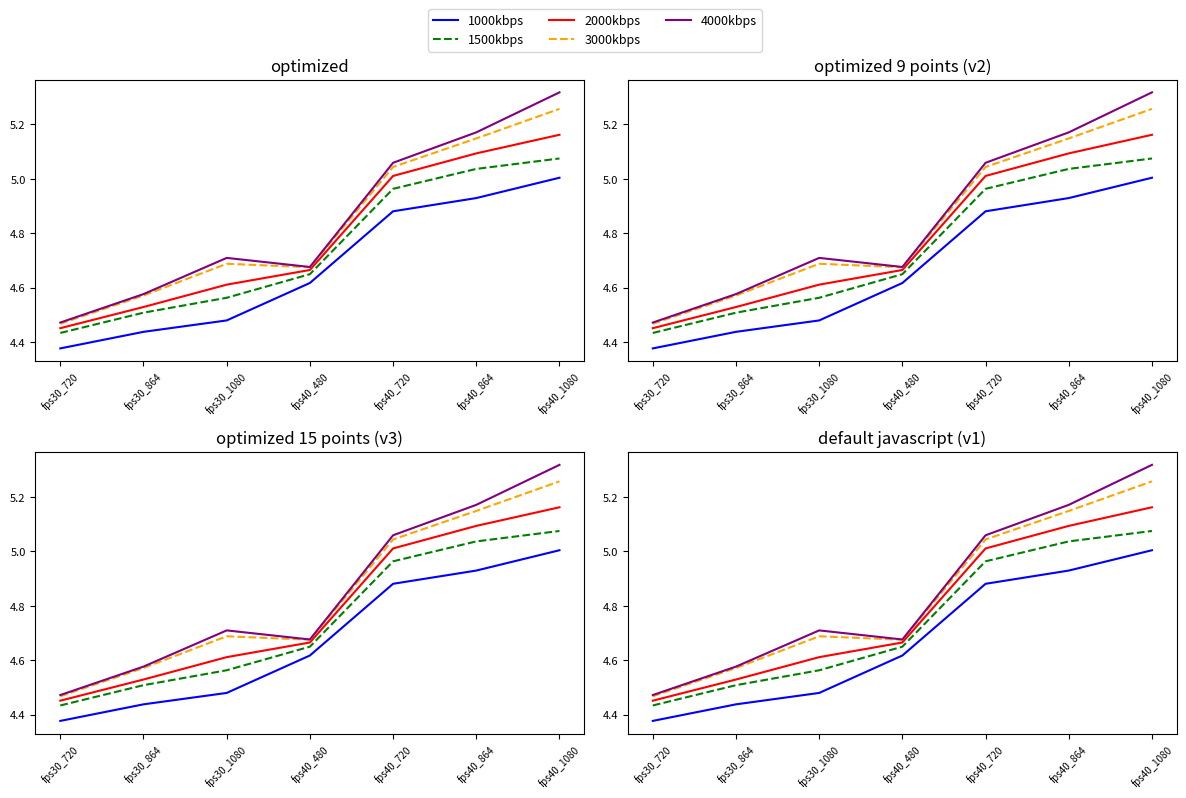

Reading right to left, transcribe all the data shown in this chart.

1000kbps: 5.0	4.9	4.9	4.6	4.5	4.4	4.4
1500kbps: 5.1	5.0	5.0	4.6	4.6	4.5	4.4
2000kbps: 5.2	5.1	5.0	4.7	4.6	4.5	4.5
3000kbps: 5.3	5.1	5.0	4.7	4.7	4.6	4.5
4000kbps: 5.3	5.2	5.1	4.7	4.7	4.6	4.5